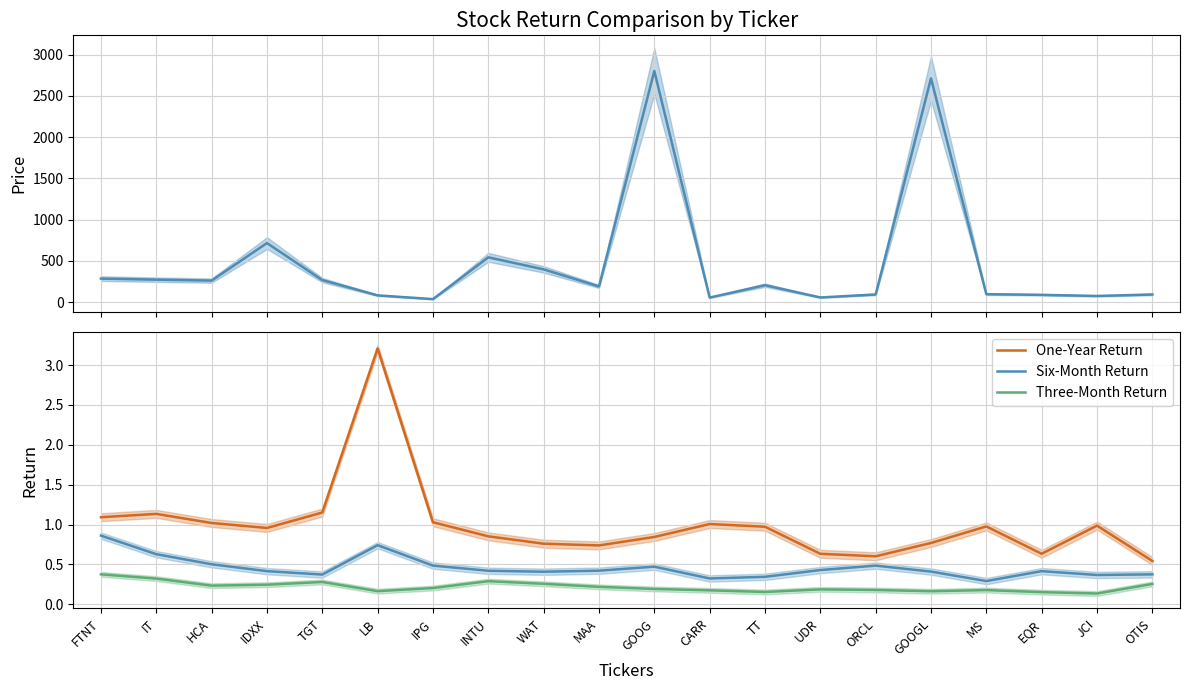

The One-Year Return series shows 1.0 at TT. True or false?

True